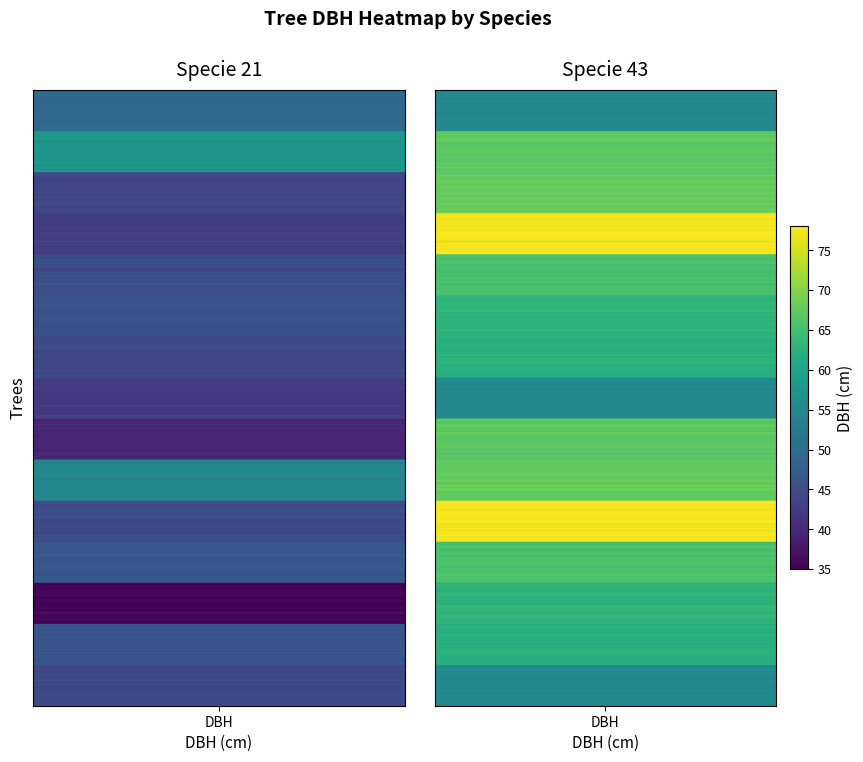

Is it true that 43 equals 55.2 at IFN4_9_2385_A_1_37?

True